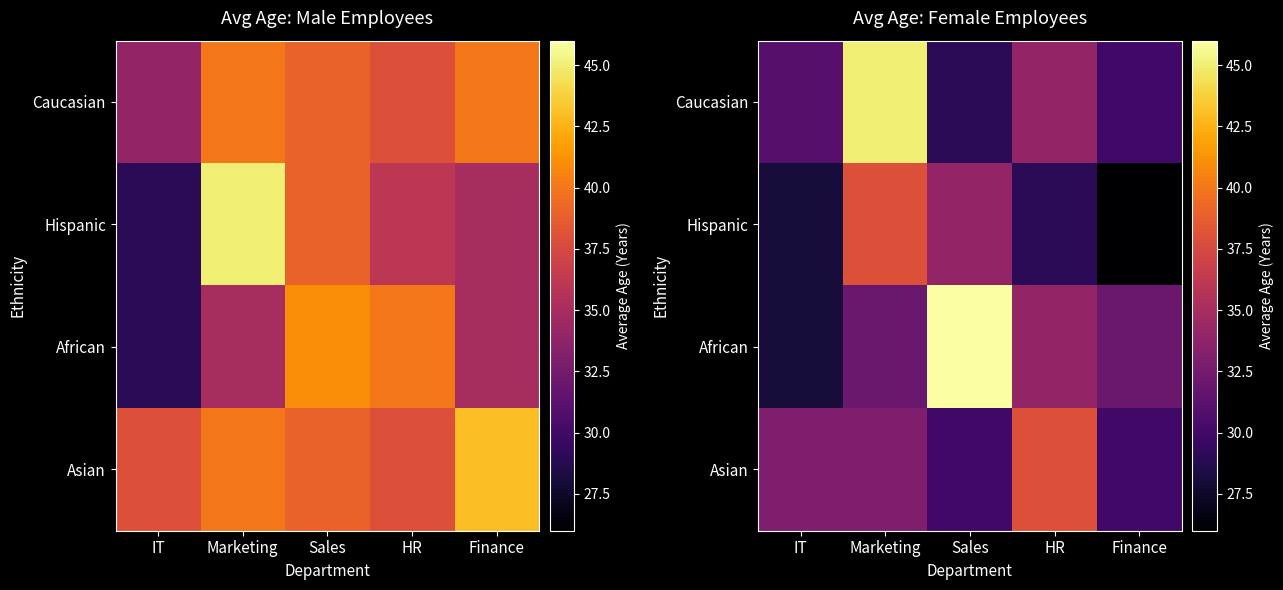

True or false: Caucasian has a value of 45 at Marketing.

True